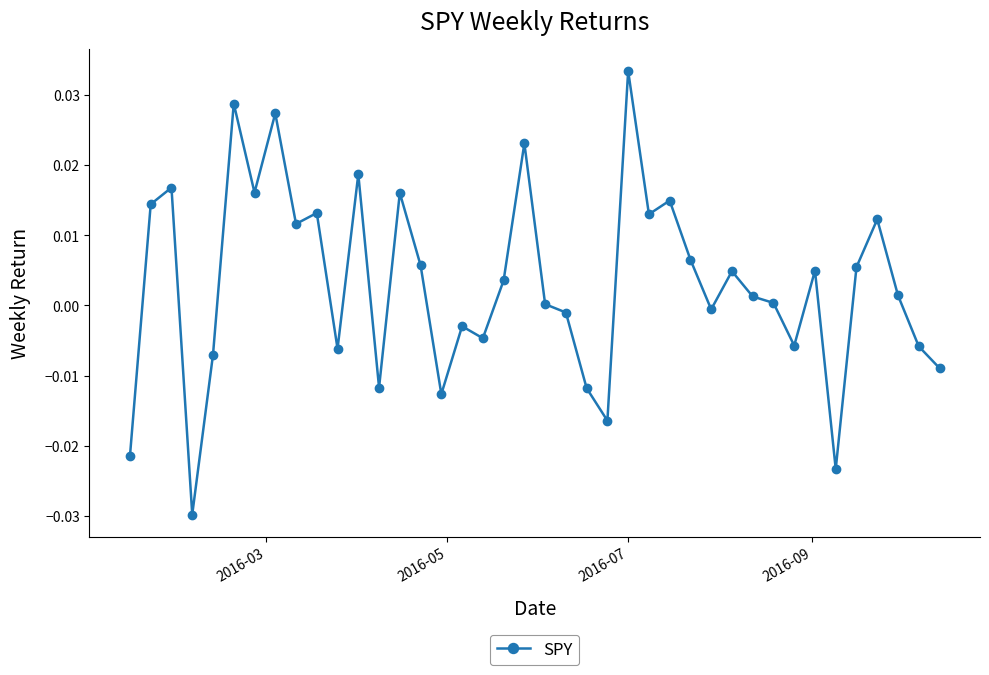

True or false: there are more than 1 points higher than both neighbors.

True